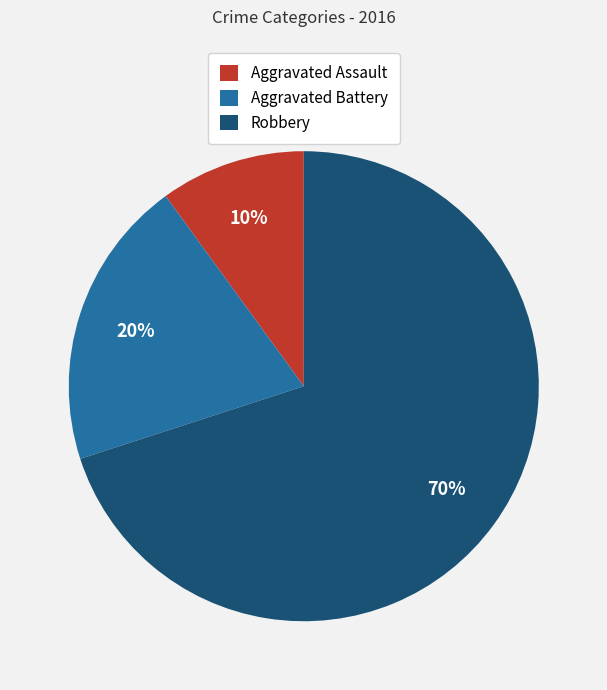

To the nearest percent, what portion does Aggravated Battery represent?

20%